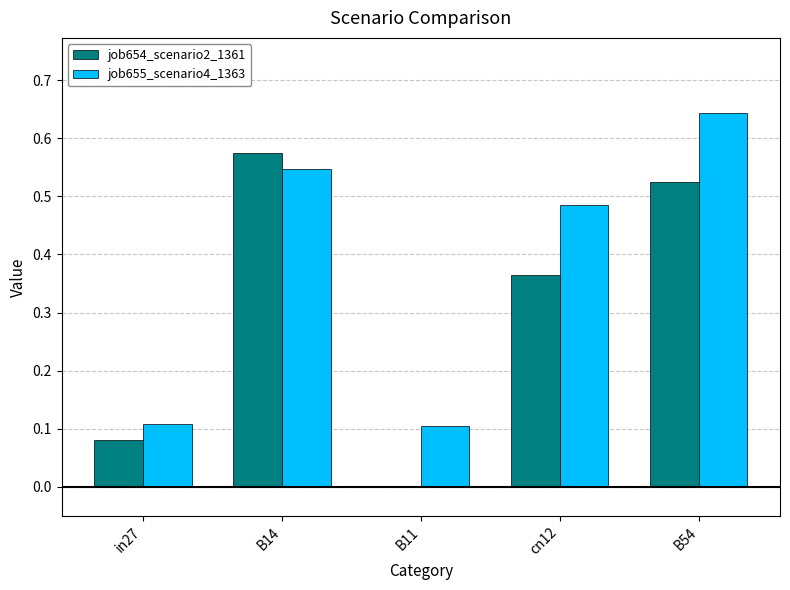

Which category has the highest value in the job655_scenario4_1363 series?

B54